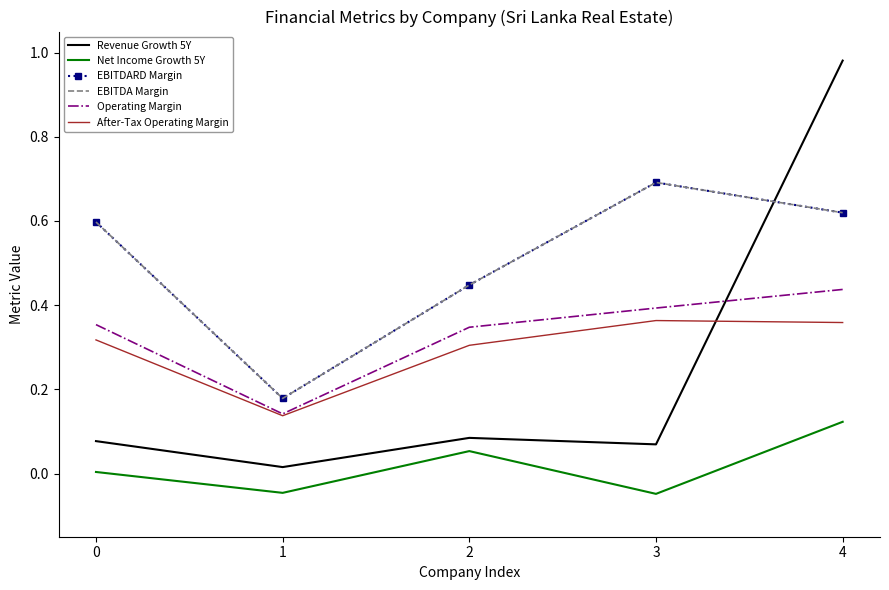

What is the sum of all Revenue Growth 5Y values?

1.2